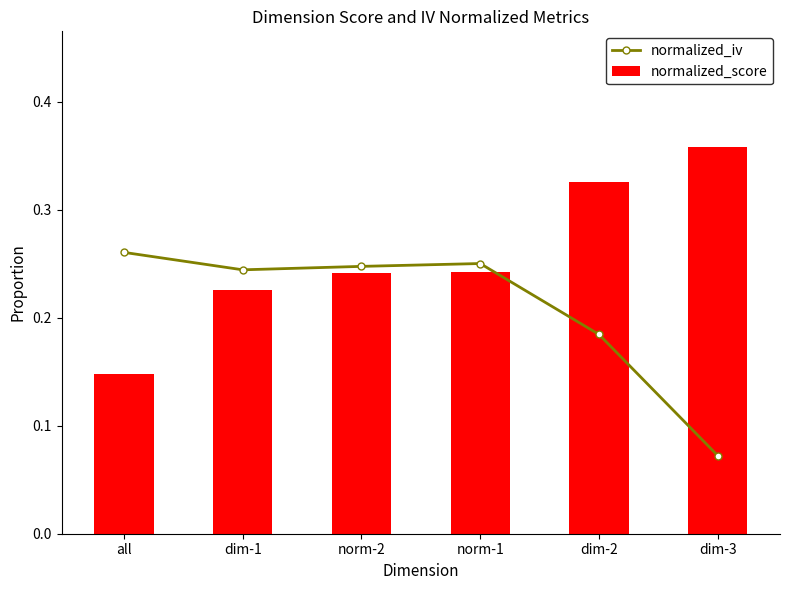

What position from the left is norm-1?

4